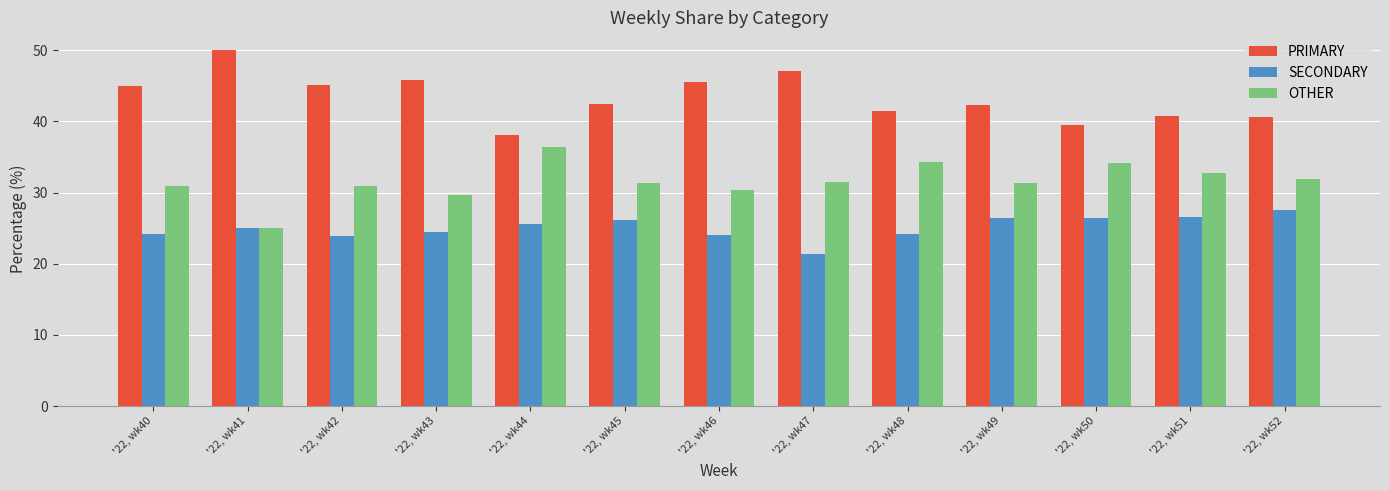

List the series in order of their peak value, lowest first.

SECONDARY, OTHER, PRIMARY